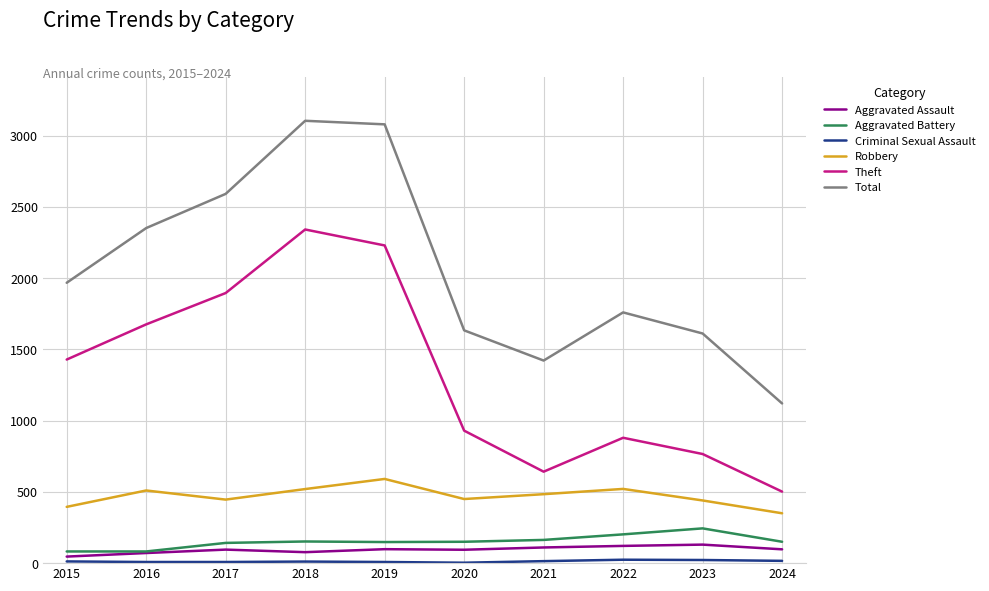

Which series has the largest range (max minus min)?

Total